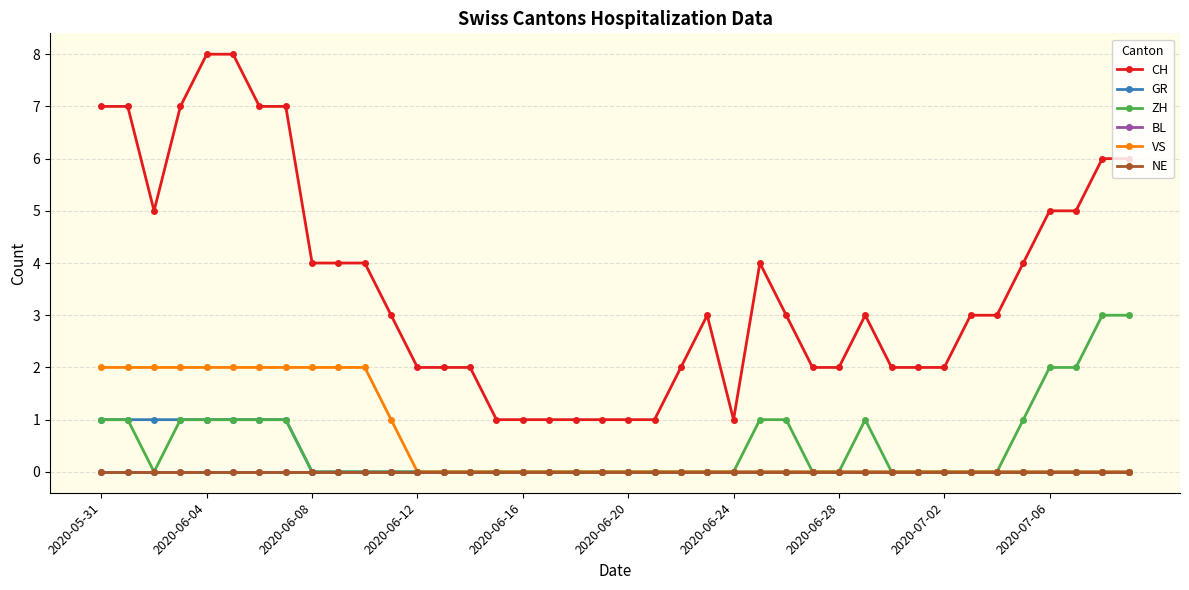

Does the chart display data point markers on the line(s)?

Yes